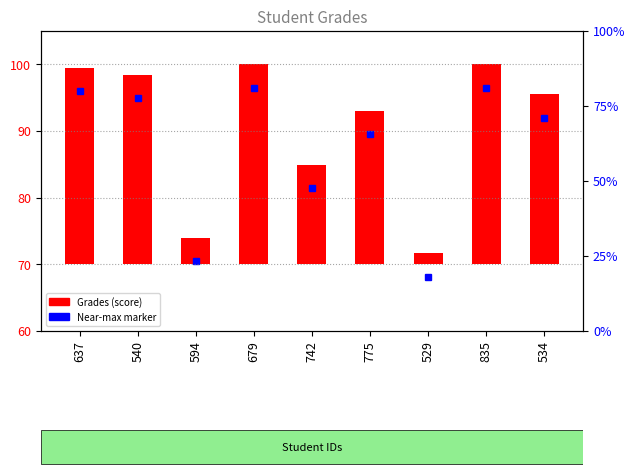

True or false: the data shows 29.5 at 637.

True